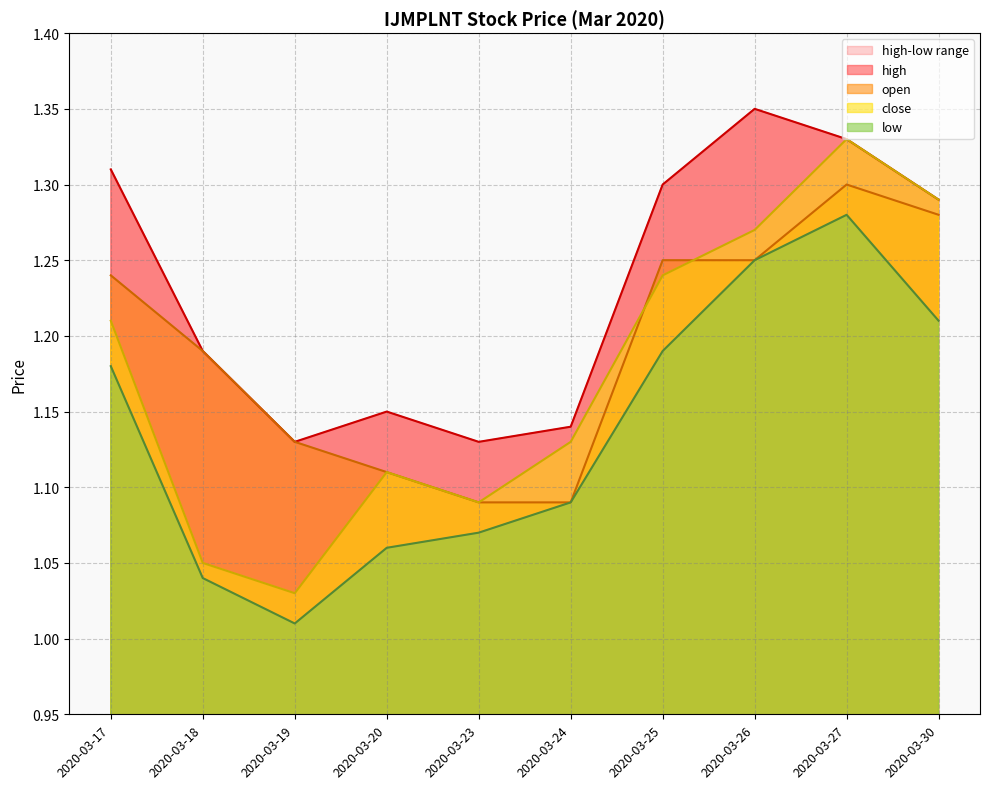

True or false: low and open intersect in this chart.

False